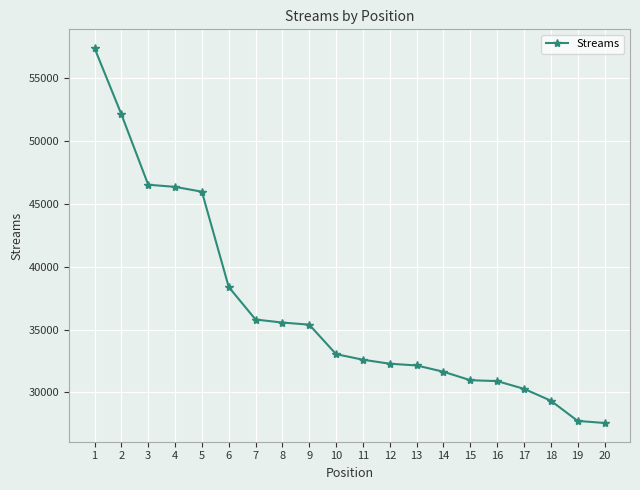

Where does the data first go above 33048?

1